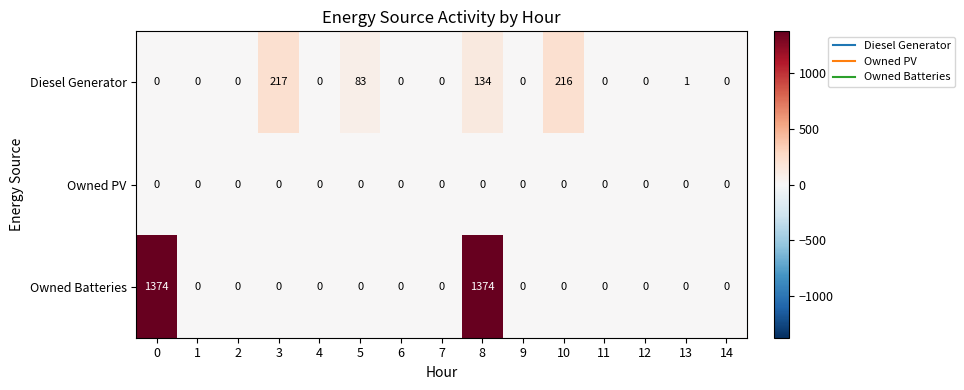

Rank the series by their average value, from lowest to highest.

Owned PV, Diesel Generator, Owned Batteries